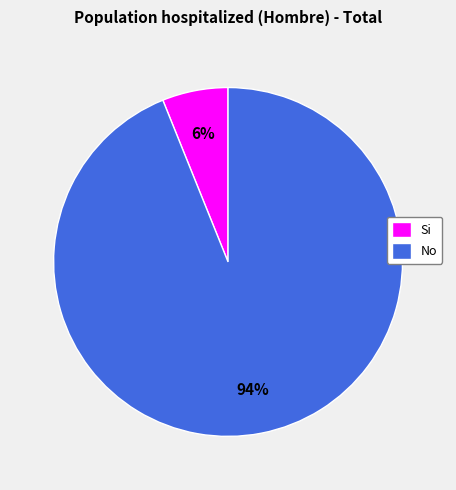

What is the smallest slice in the pie chart?

Si